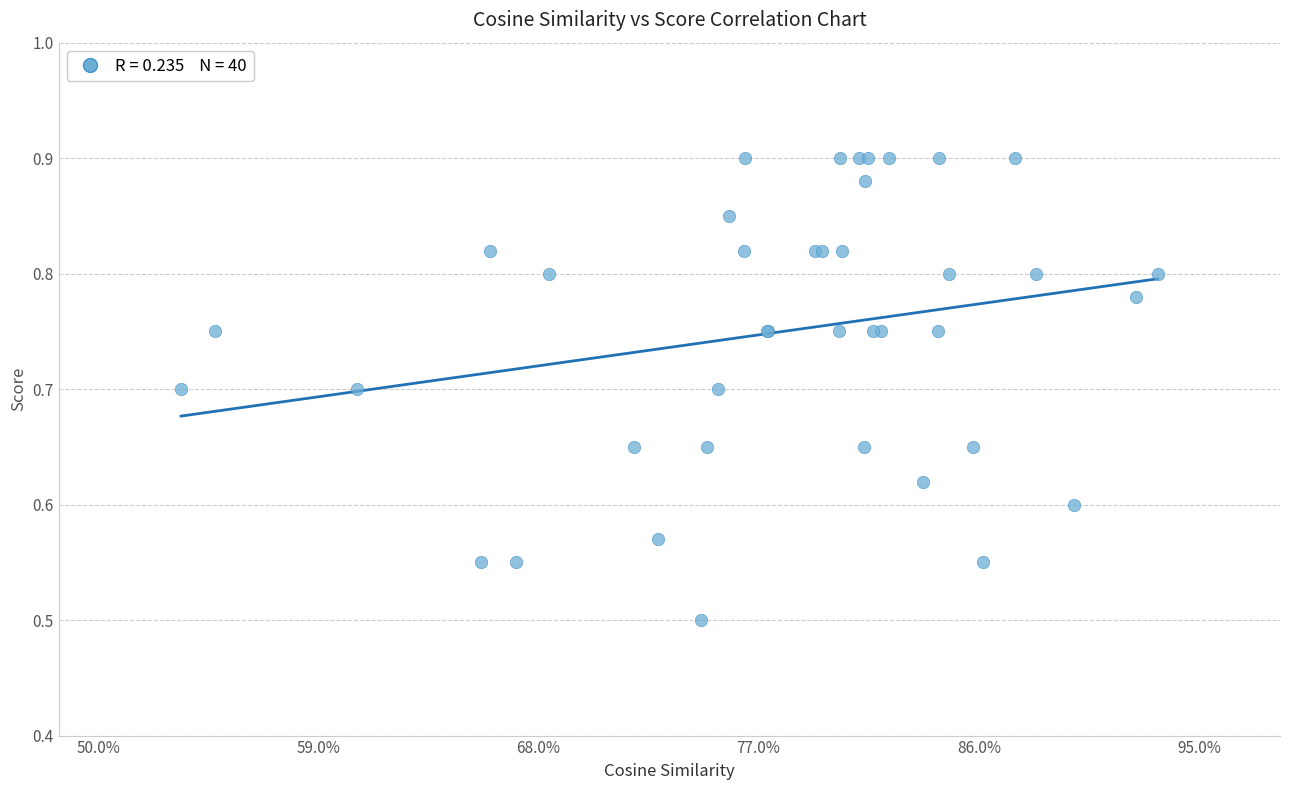

What Y value in the scatter plot is closest to 0?

0.5